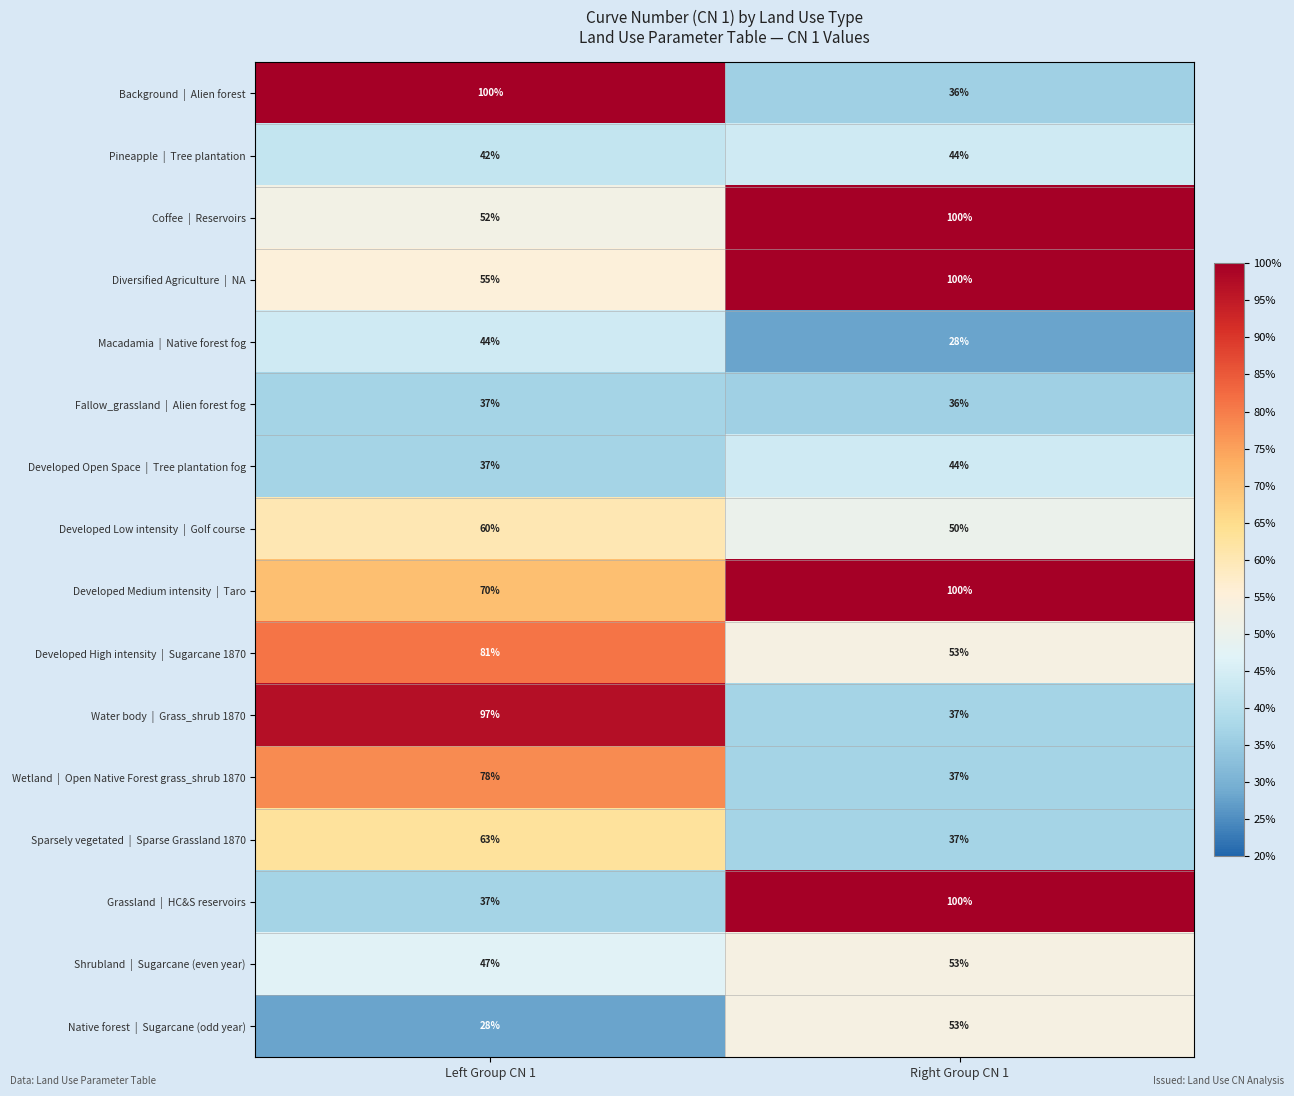

What is the total value across all series at Right Group CN 1?

908